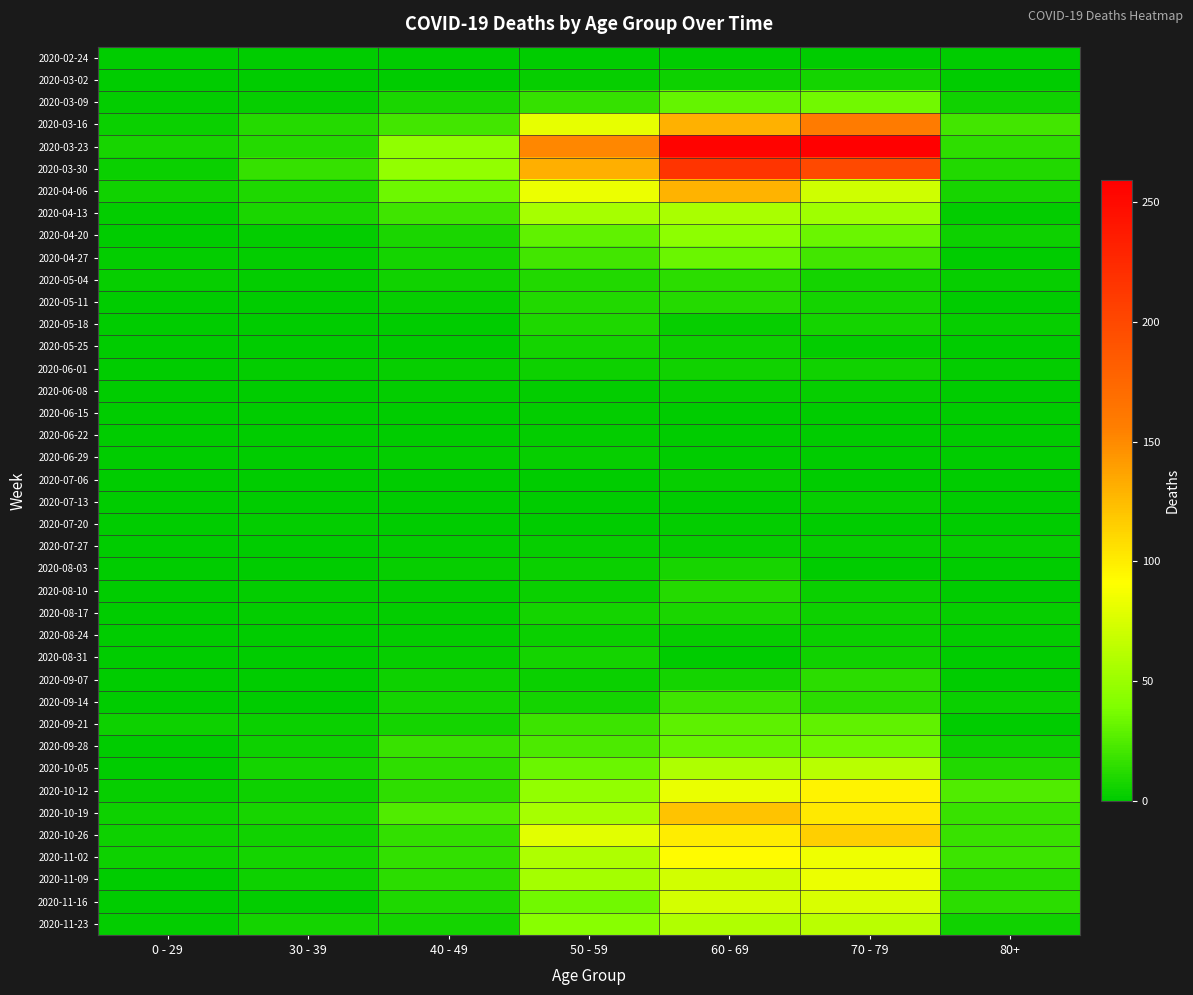

At 30 - 39, list the series in order from smallest to largest.

2020-02-24, 2020-05-11, 2020-05-25, 2020-06-08, 2020-06-15, 2020-06-22, 2020-06-29, 2020-07-13, 2020-07-27, 2020-08-03, 2020-08-24, 2020-08-31, 2020-03-02, 2020-05-18, 2020-07-06, 2020-09-07, 2020-09-14, 2020-04-20, 2020-04-27, 2020-05-04, 2020-06-01, 2020-07-20, 2020-08-10, 2020-08-17, 2020-11-16, 2020-03-09, 2020-09-21, 2020-09-28, 2020-10-12, 2020-11-09, 2020-10-26, 2020-10-05, 2020-11-02, 2020-11-23, 2020-10-19, 2020-04-13, 2020-04-06, 2020-03-16, 2020-03-23, 2020-03-30